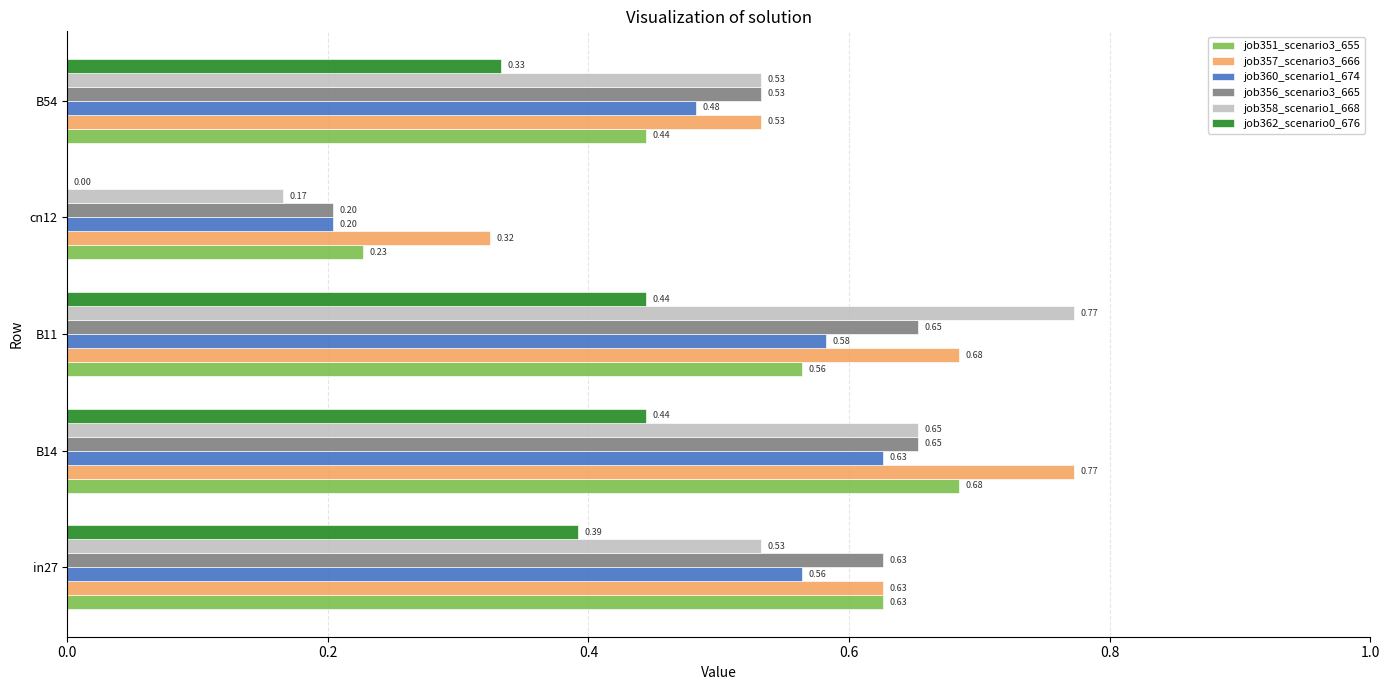

Between in27 and B54, which series saw the biggest shift?

job351_scenario3_655